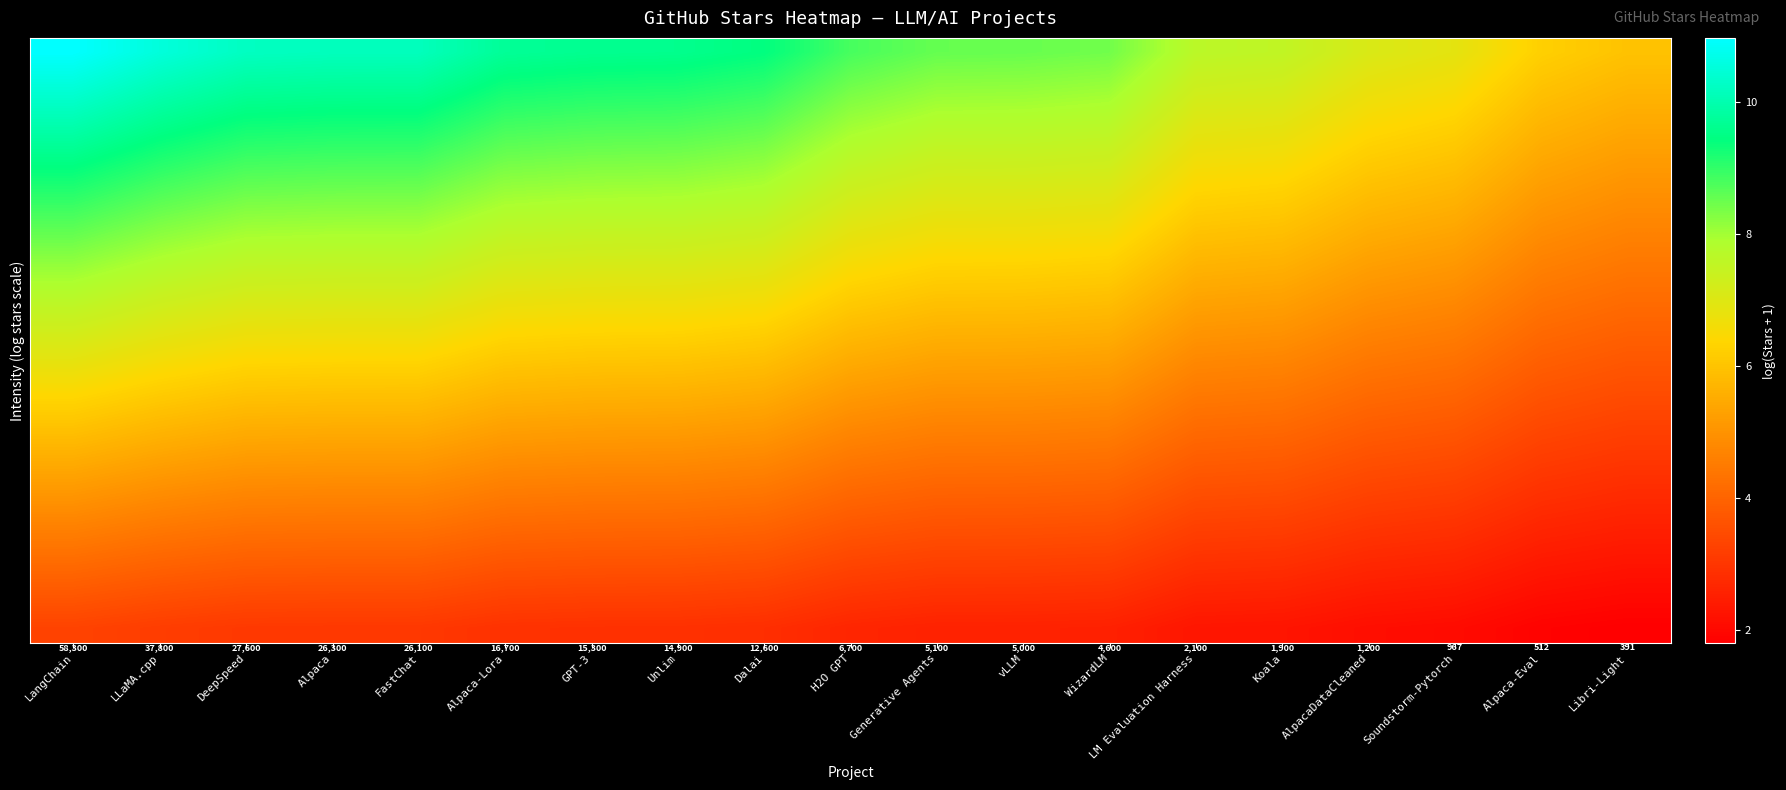

What is the spread (max minus min) of values at LM Evaluation Harness?

5.4